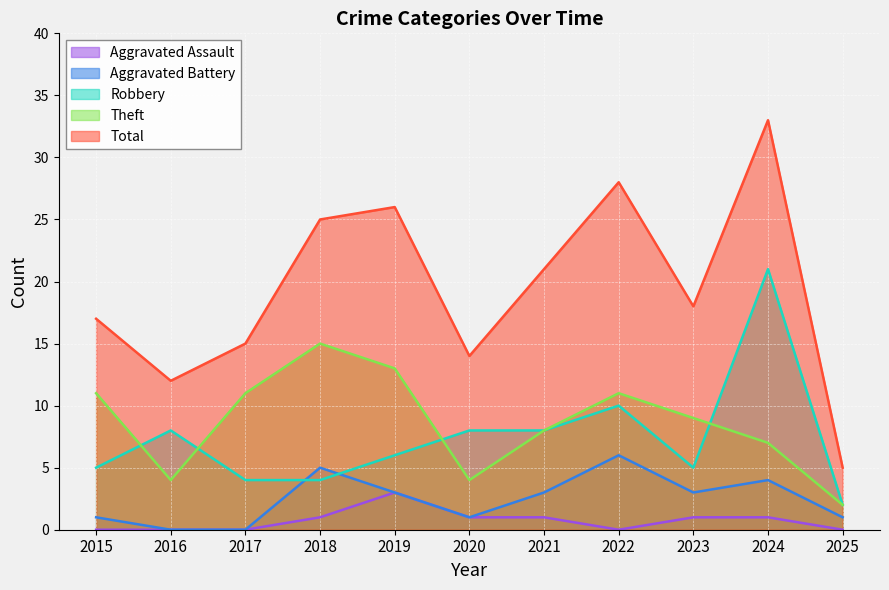

Where does the Total series first go above 18?

2018